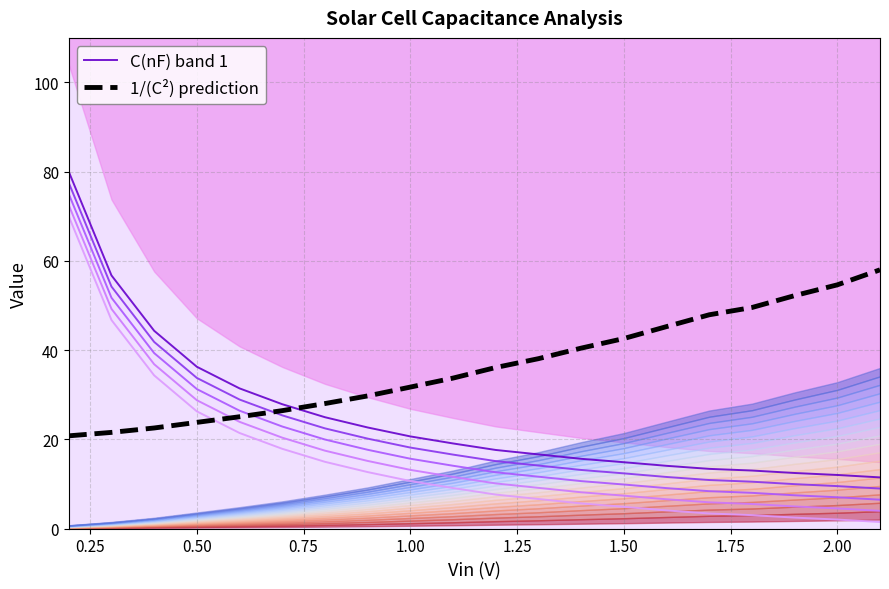

What are all the series names shown in the legend?

C(nF) band 1, 1/(C²) prediction